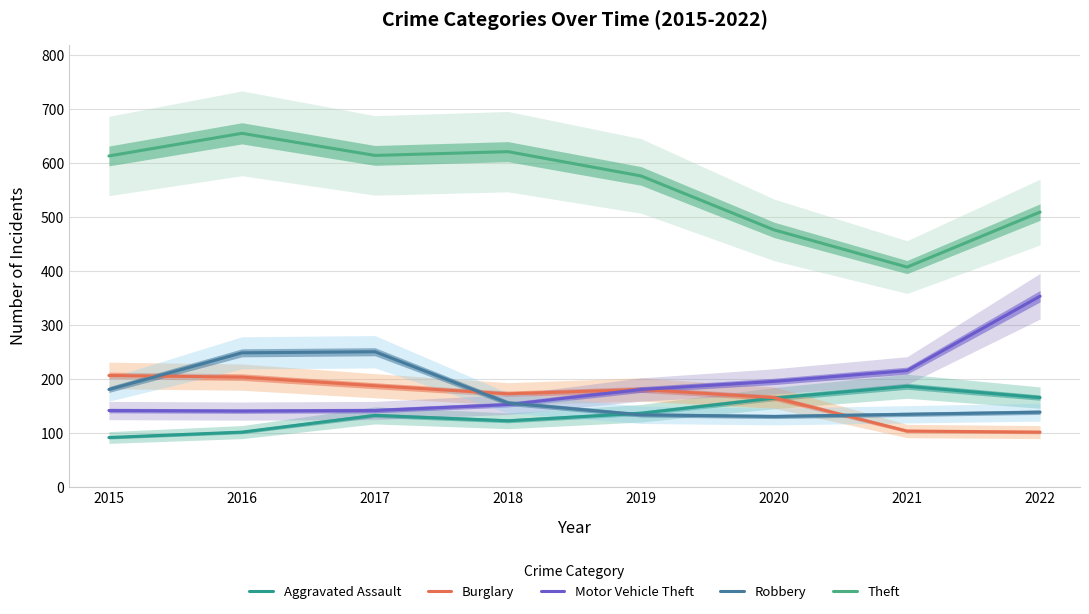

Which category has the highest value in the Robbery series?

2017